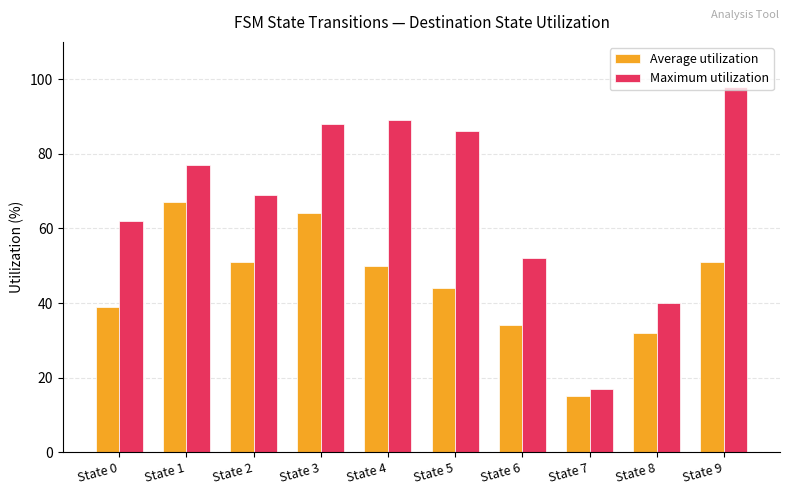

What is the spread (max minus min) of values at State 3?

24